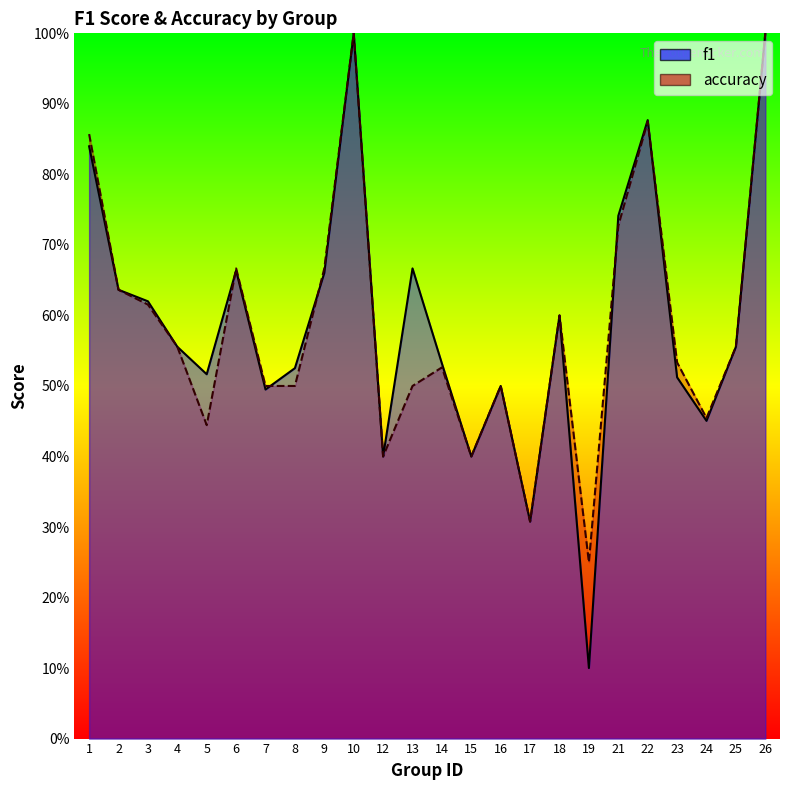

What is the value of the accuracy point at the 16th from the left?

0.3